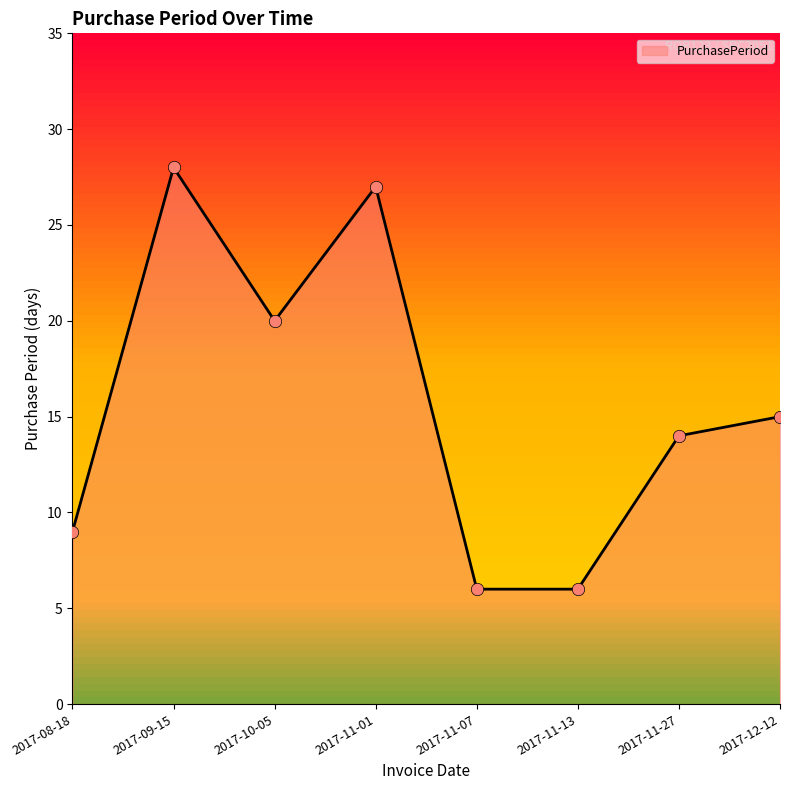

What is the change in value from 2017-10-05 to 2017-11-13?

-14